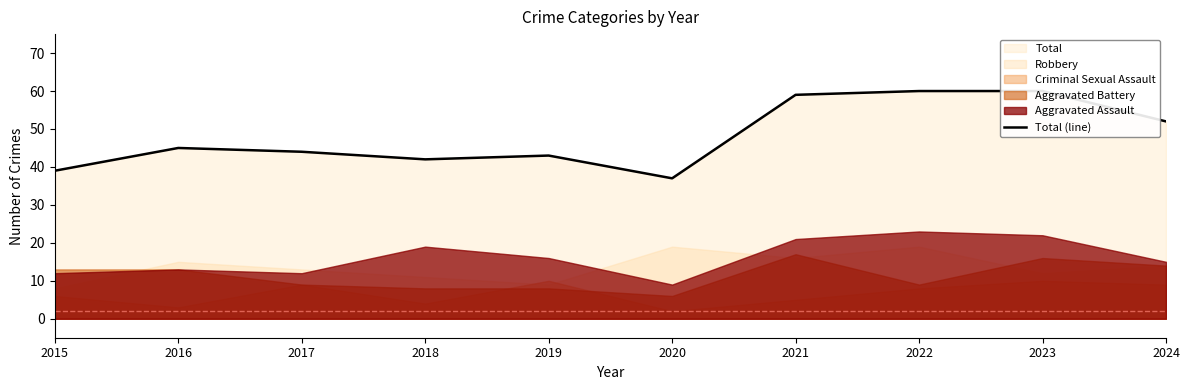

What is the difference between the maximum and minimum values?

23